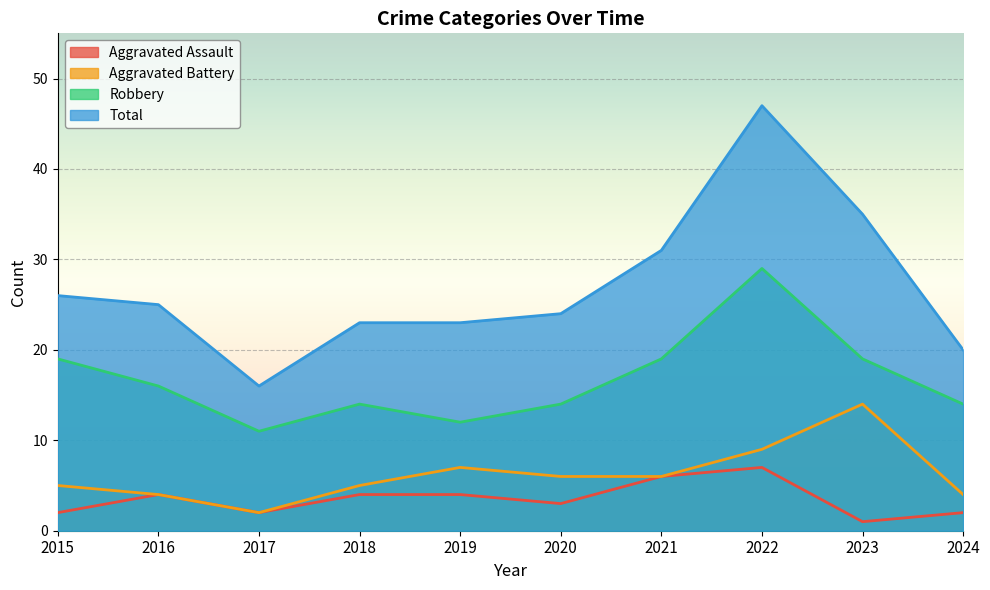

What are all the series names shown in the legend?

Aggravated Assault, Aggravated Battery, Robbery, Total